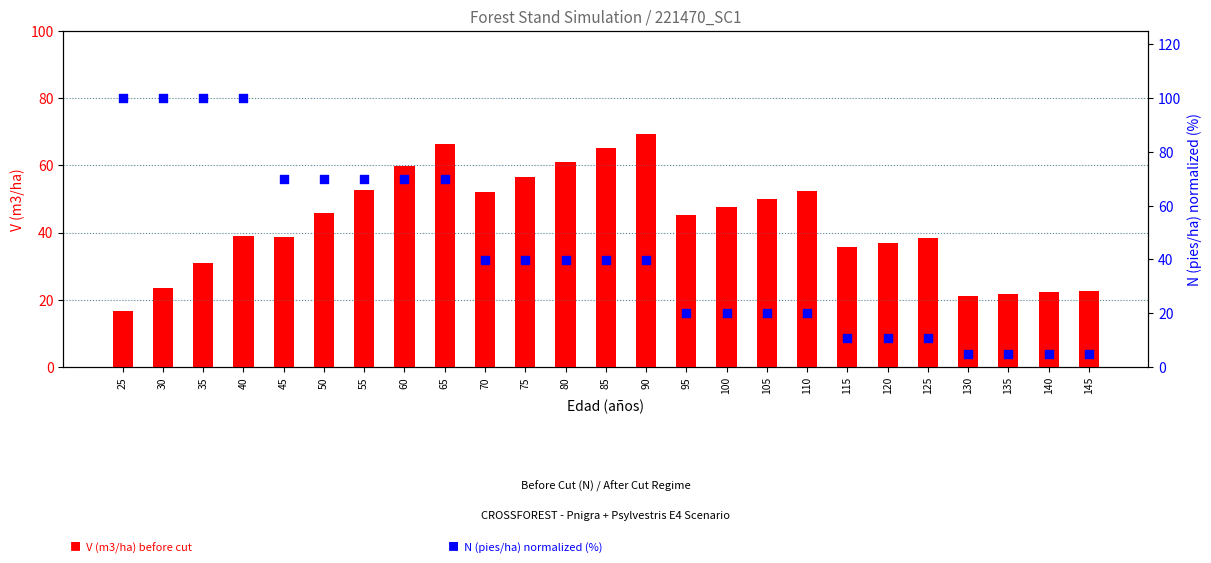

Which series has the widest spread of Y values?

N (pies/ha) normalized (%)